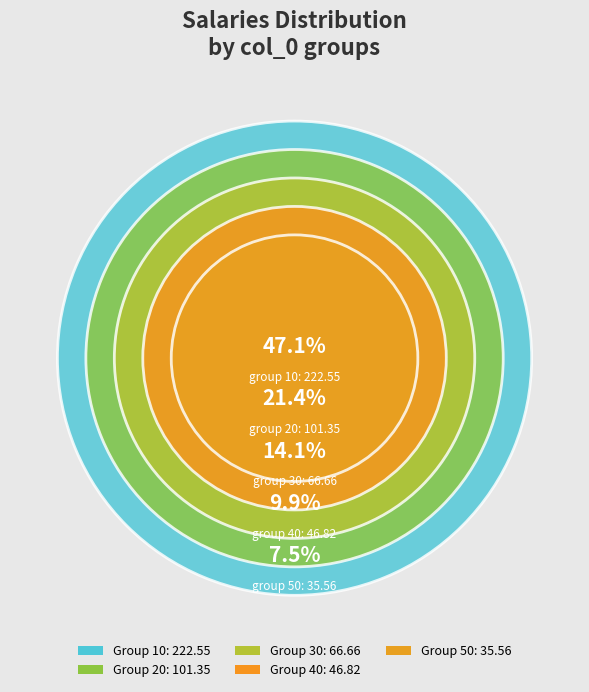

Which category has the biggest portion of the pie?

10